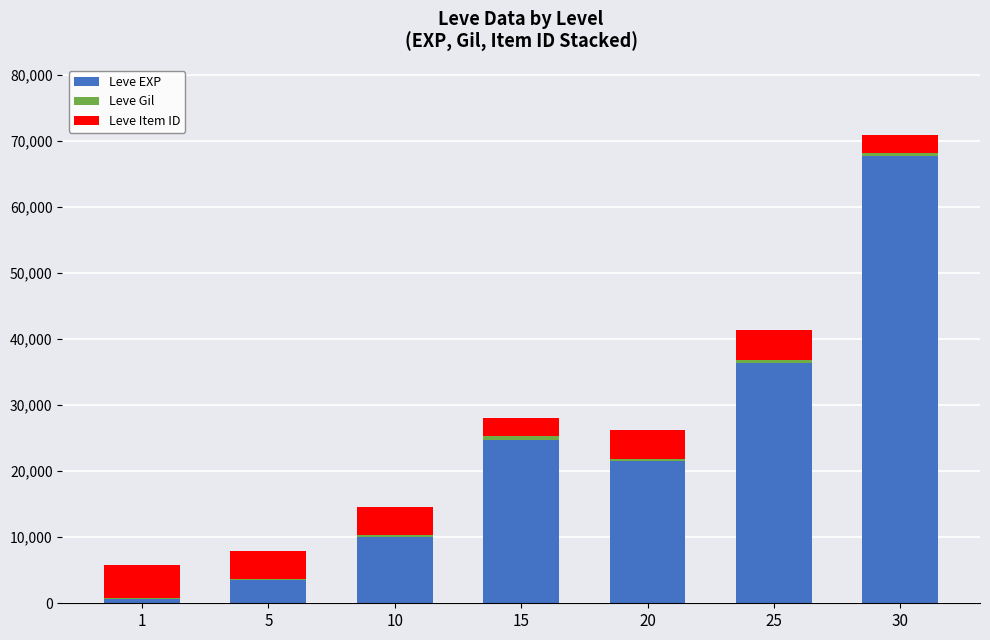

At which category is the sum across all series the highest?

30